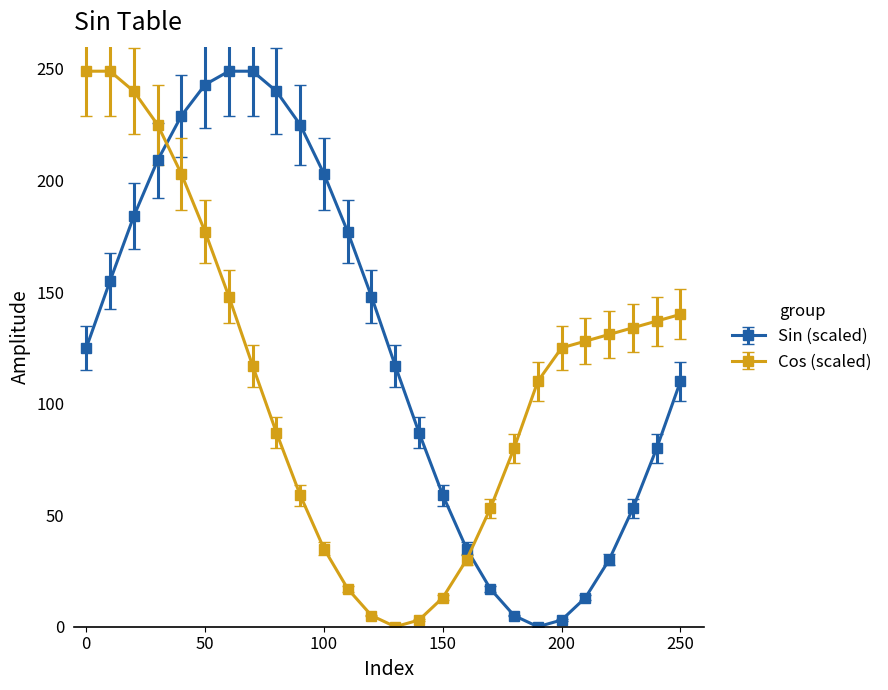

How many categories are shown in the chart?

26